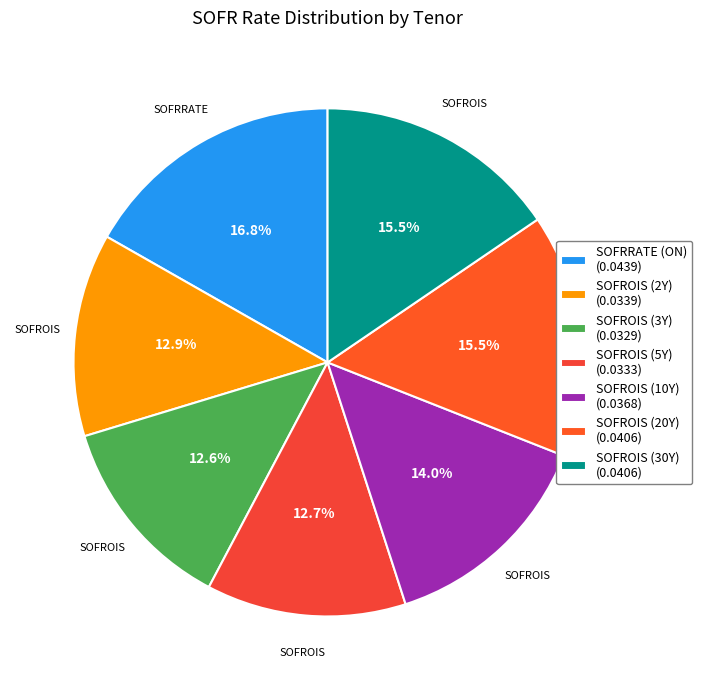

What is the largest slice in the pie chart?

SOFRRATE (ON)